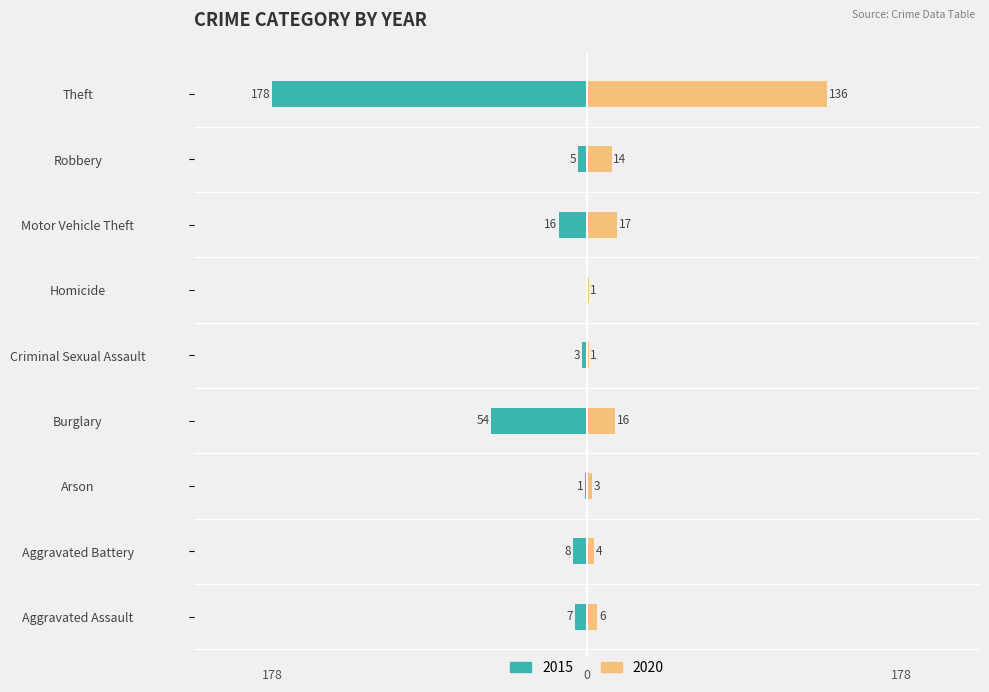

How many data points in 2015 are above -7?

4